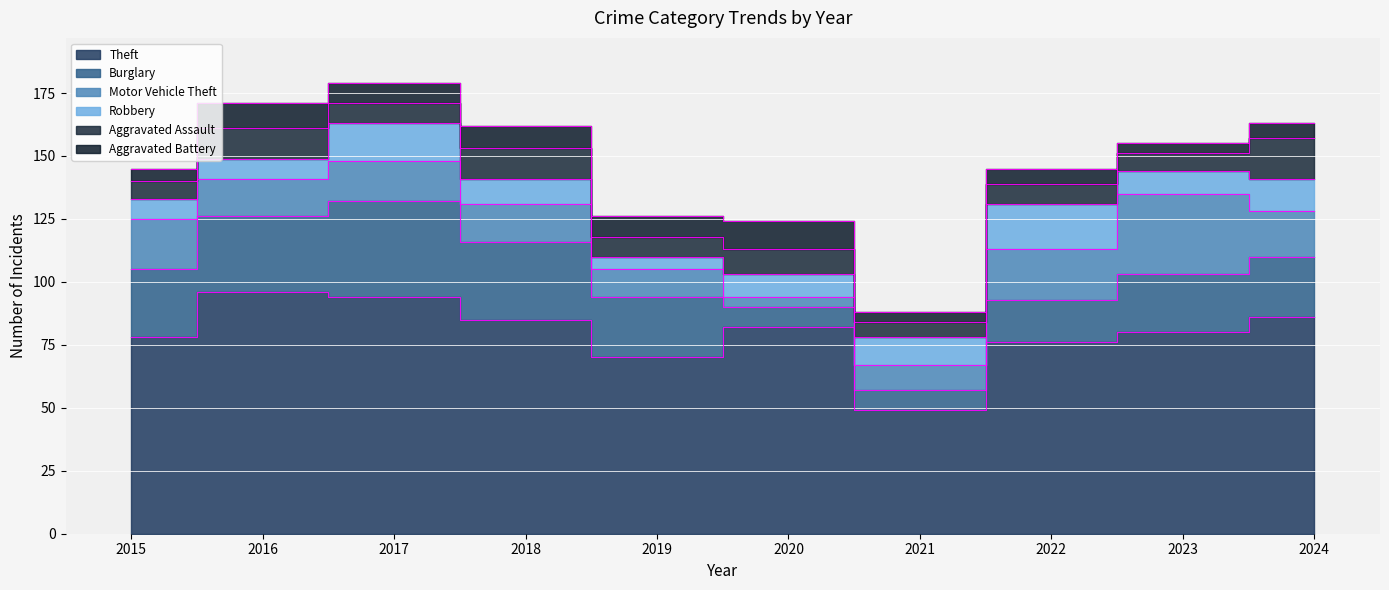

What is the difference between the Aggravated Assault values at 2020 and 2017?

2